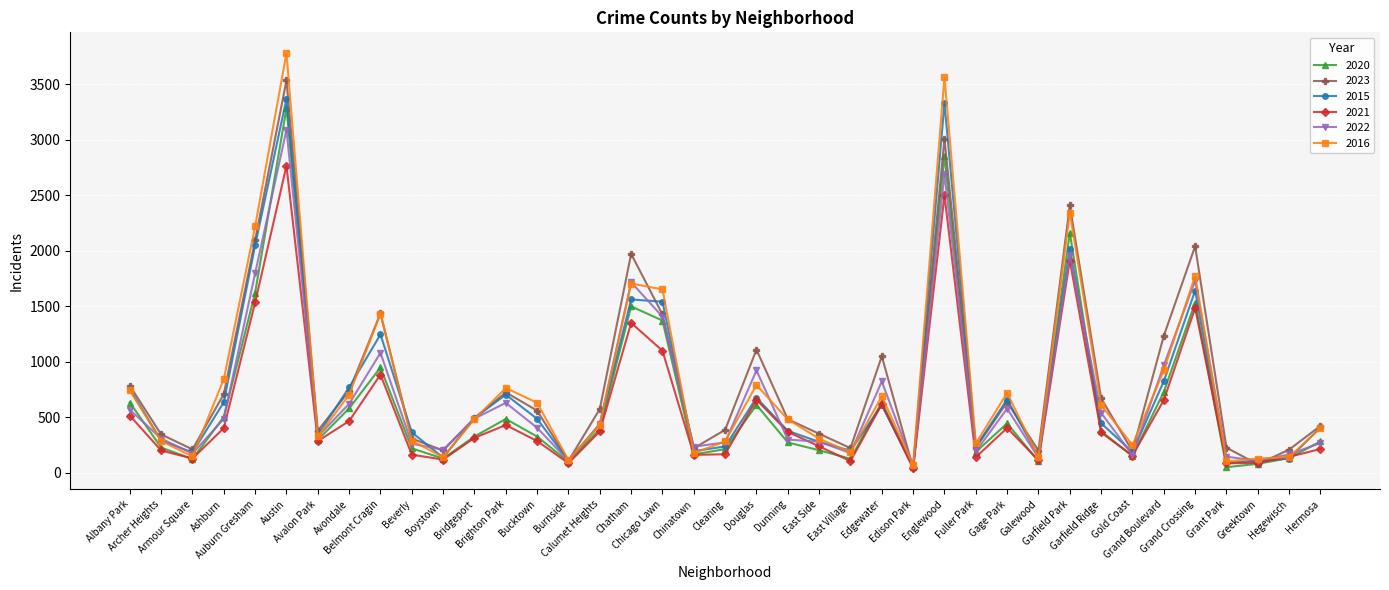

How many values in the 2021 series are below 315?

19